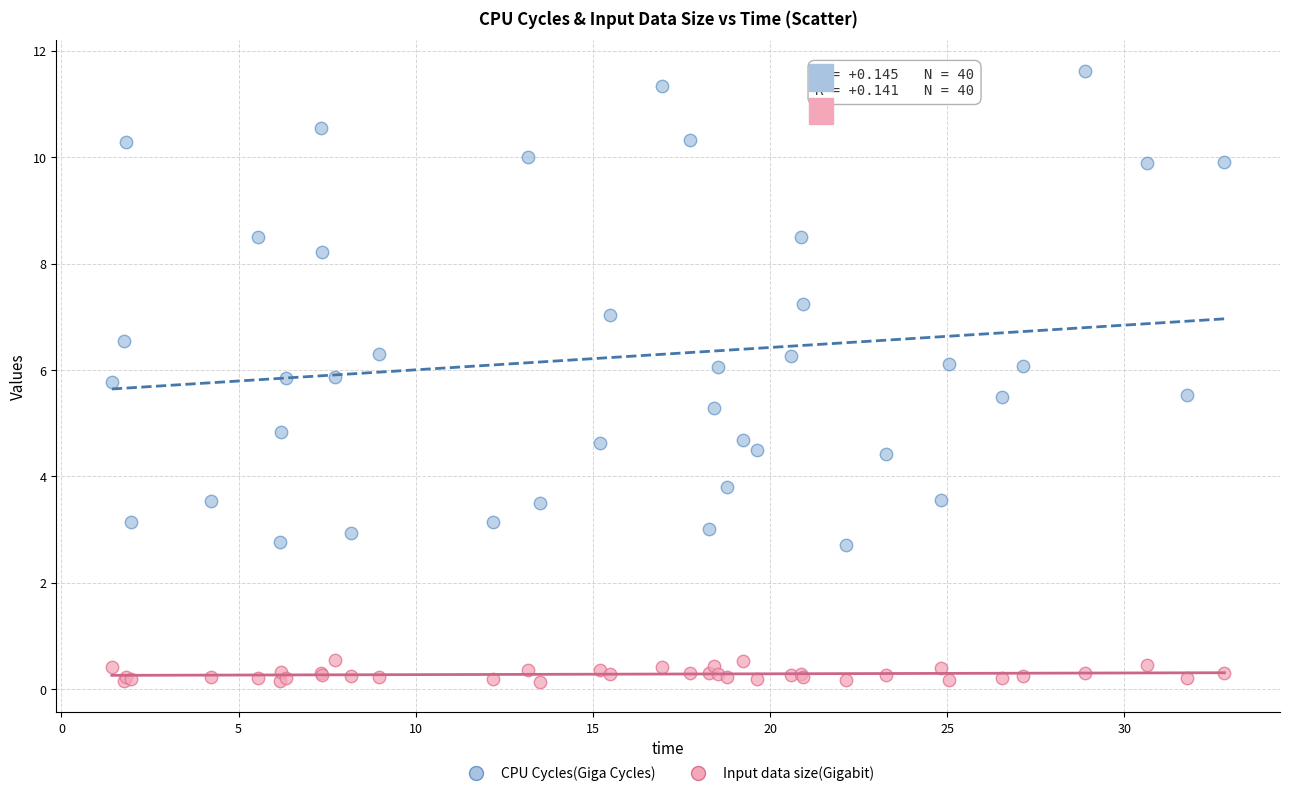

What are all the series names shown in the legend?

CPU Cycles(Giga Cycles), Input data size(Gigabit)